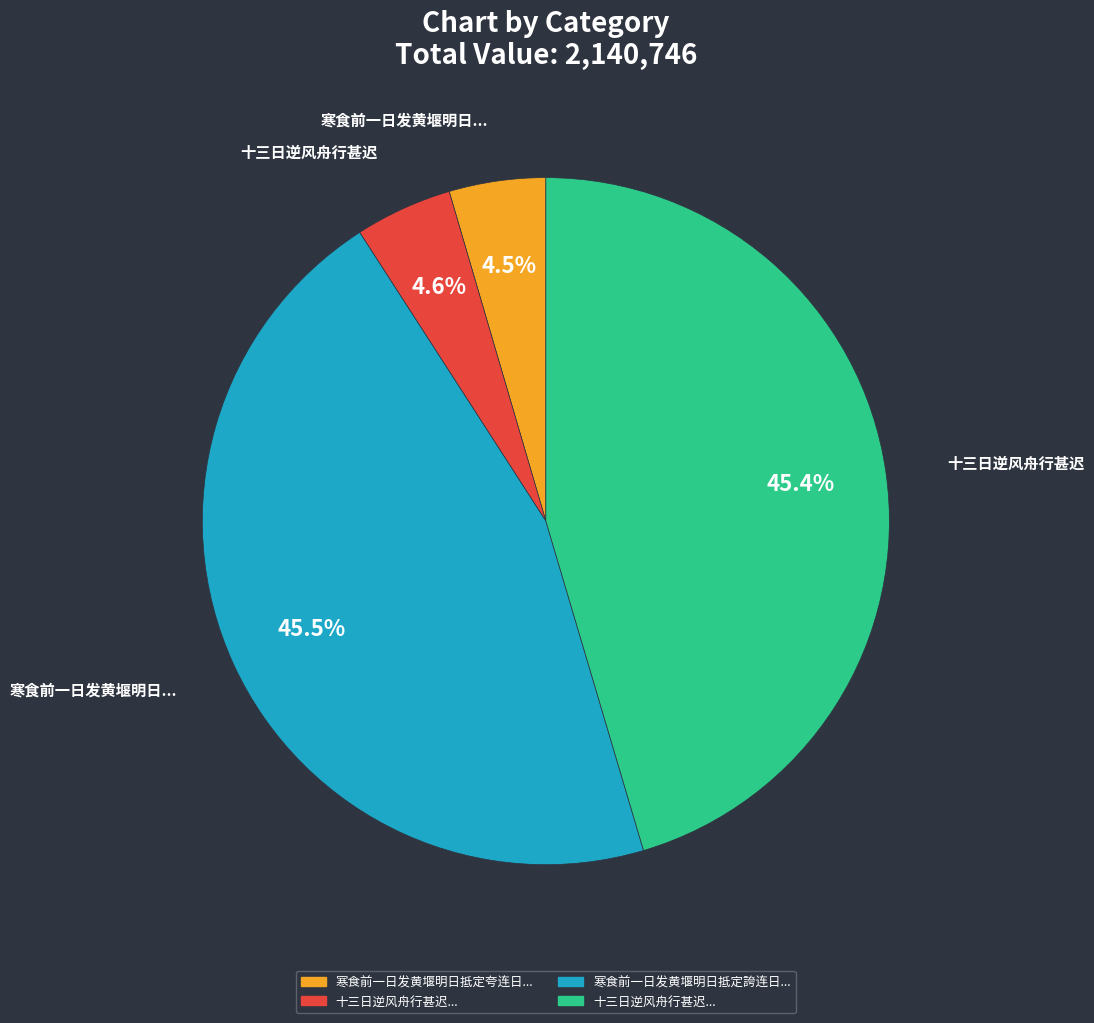

Is there a majority slice in this chart?

No